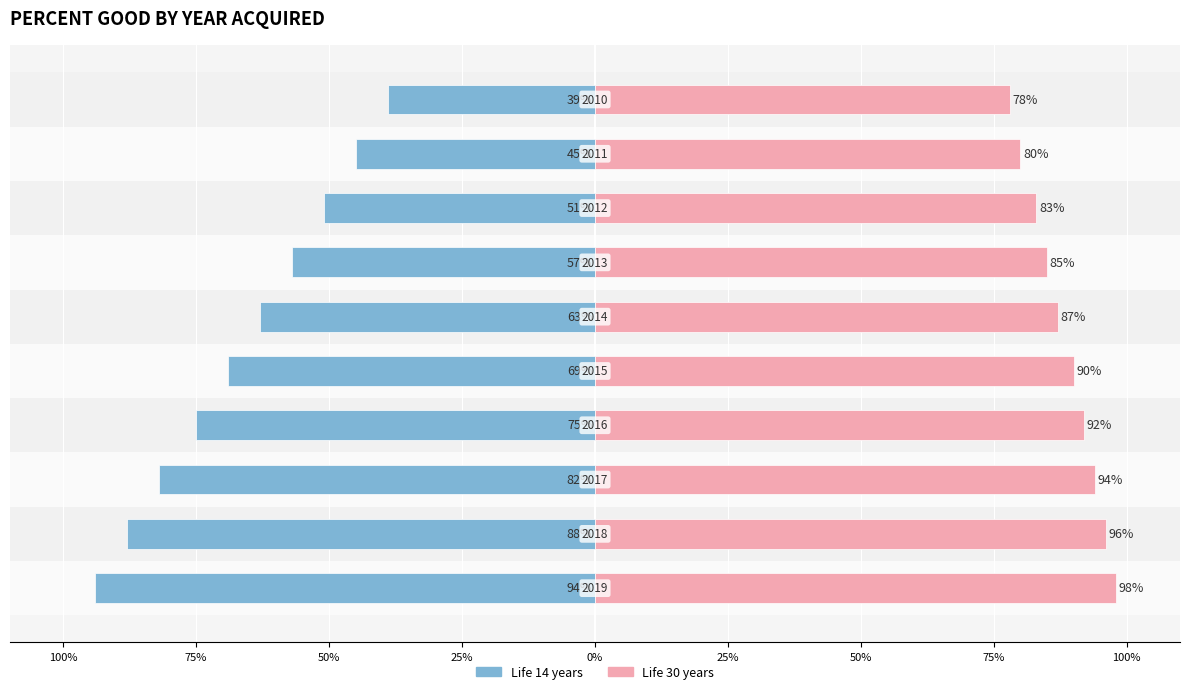

What is the highest value of the Life 14 series?

-39